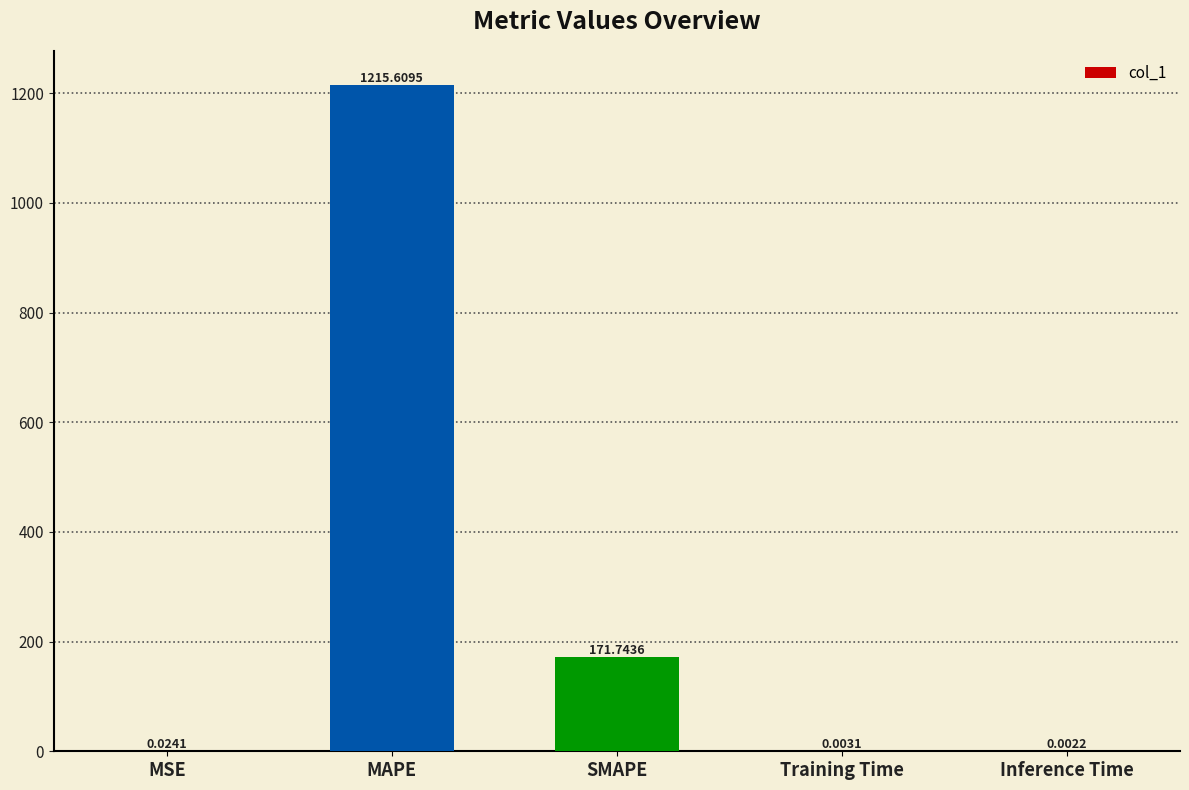

Does the chart contain stacked bars?

No